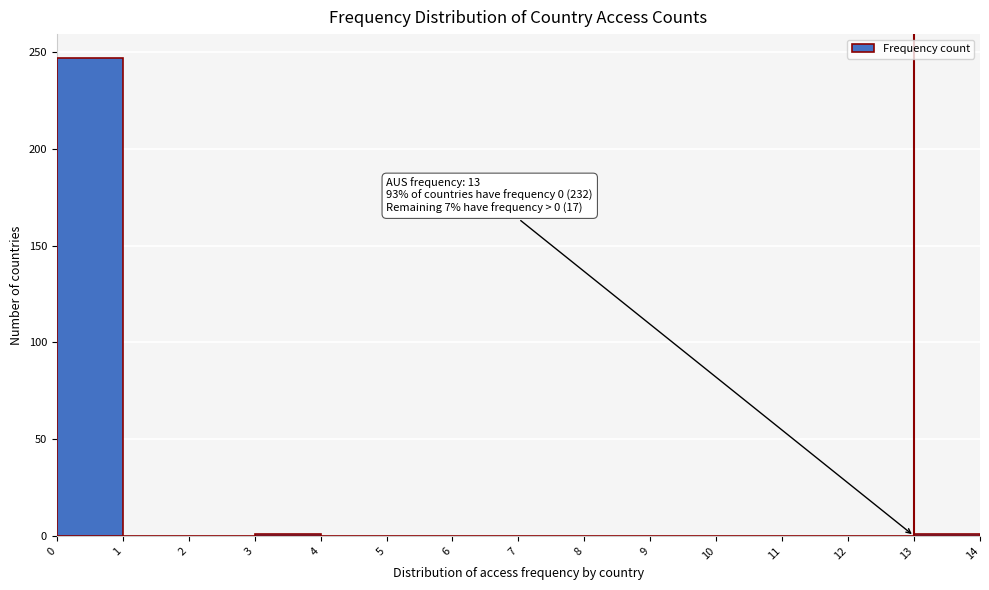

Which range on the x-axis has the tallest bar?

0 to 1